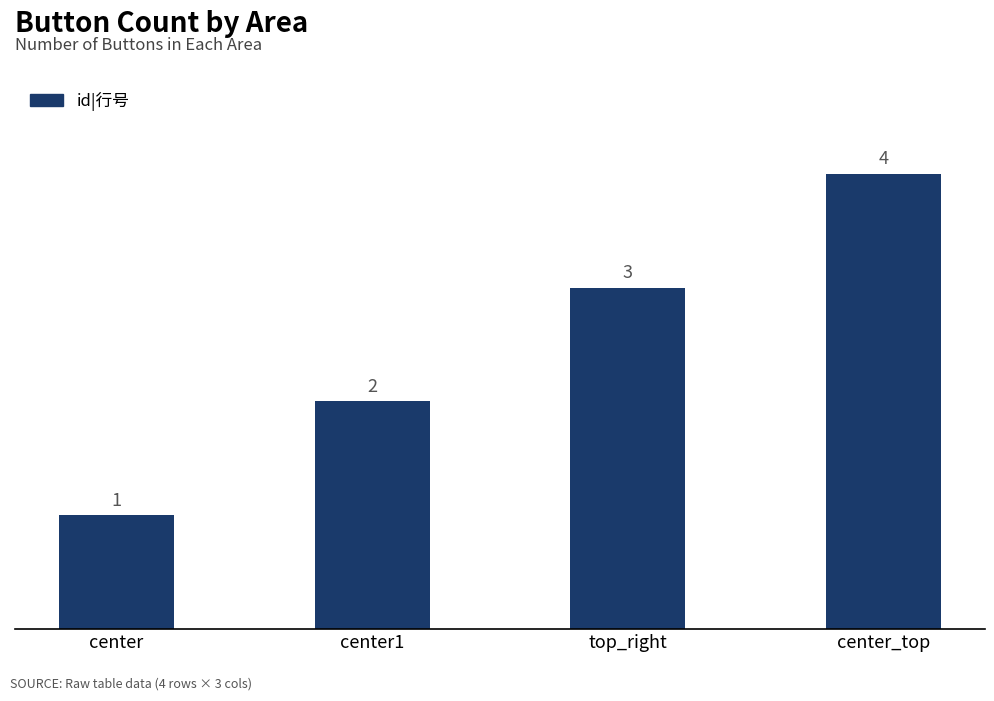

What is the change in value from center to top_right?

+2